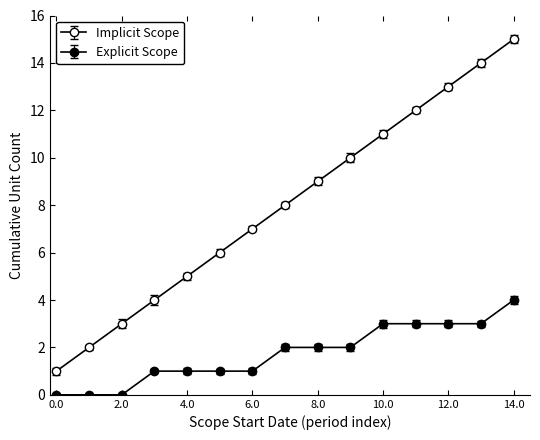

How many lines are shown in the chart?

2